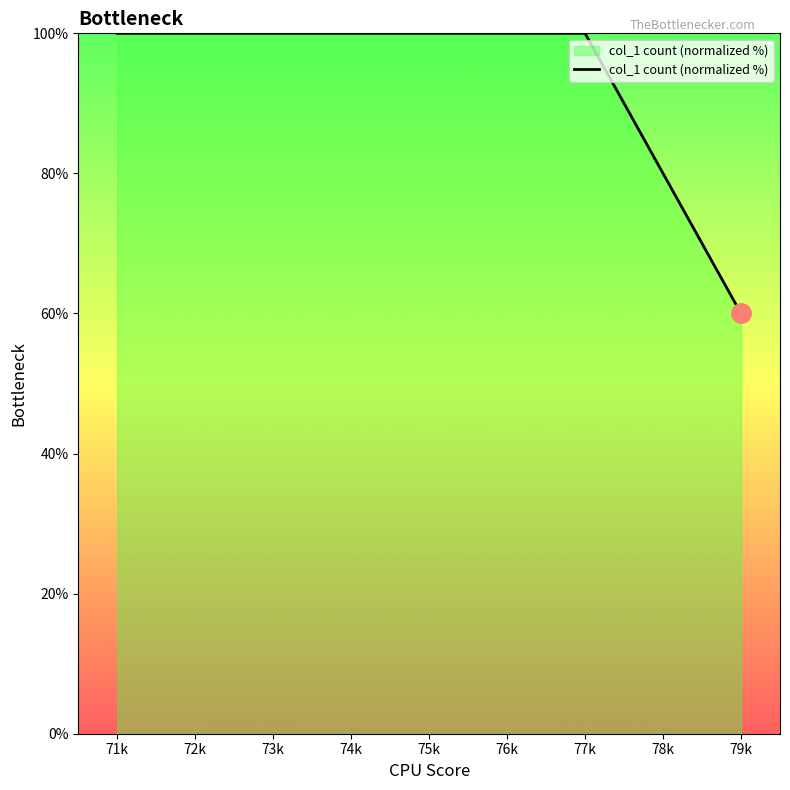

Which category has the lowest value across all series?

79k